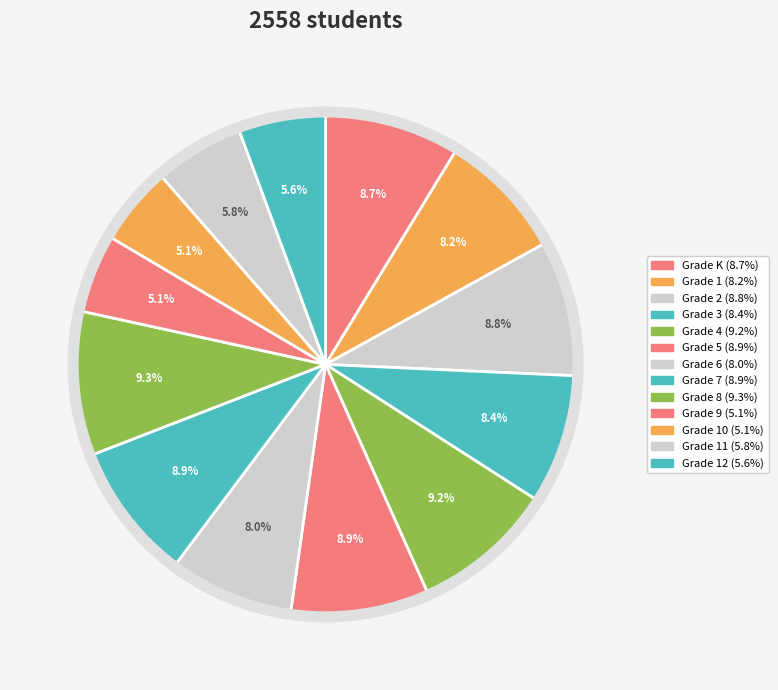

Which category has the smallest portion of the pie?

Grade 9